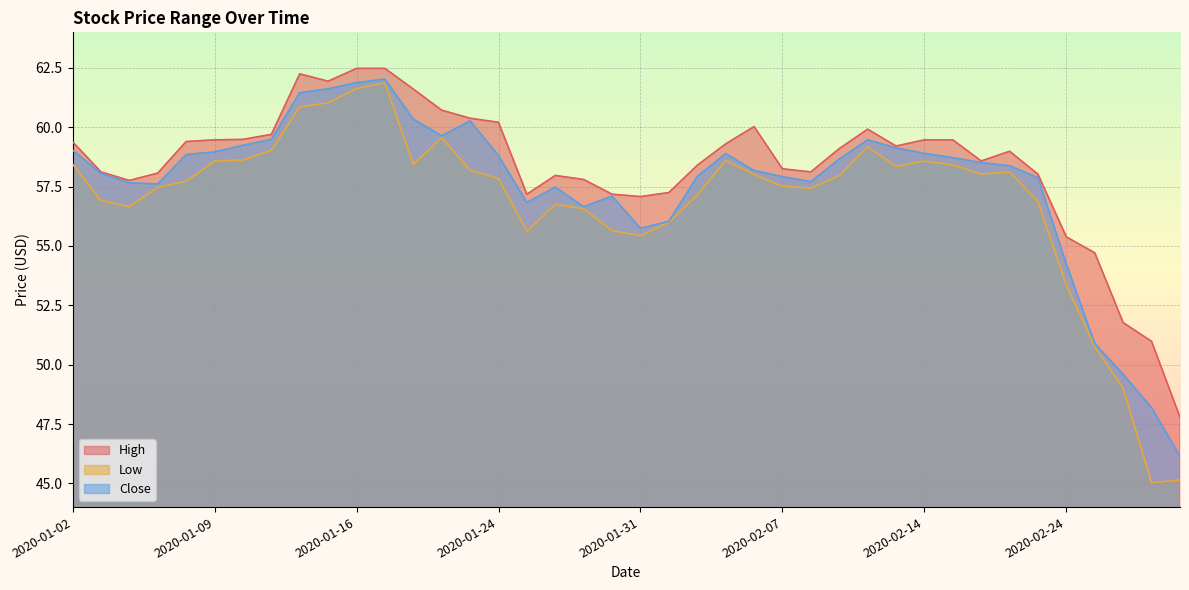

How many interior local valleys does the Close series have?

6